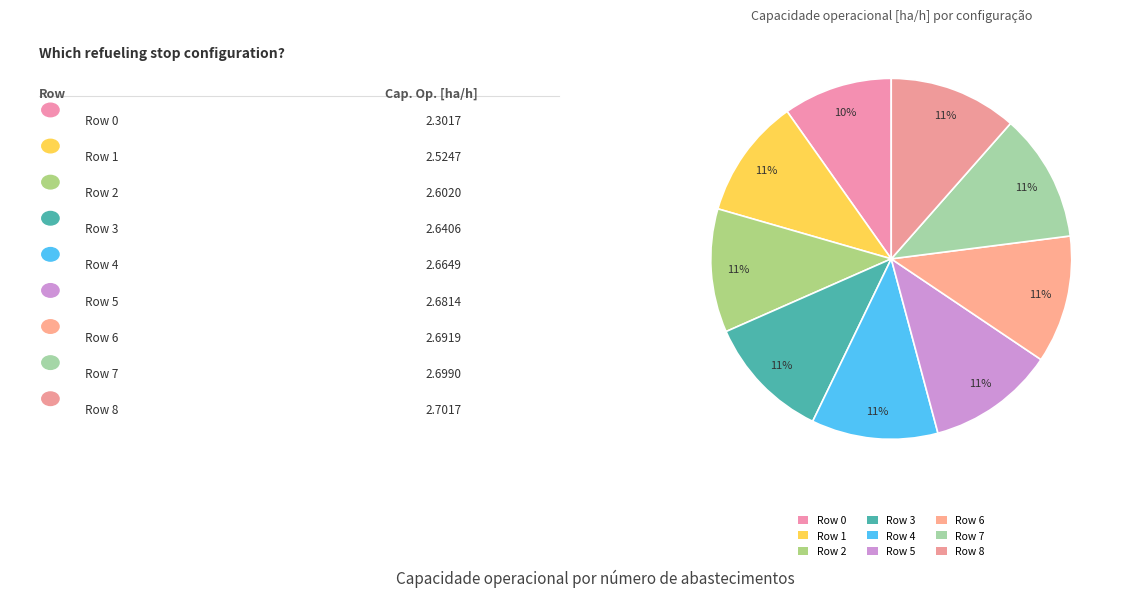

How many slices are in this pie chart?

9